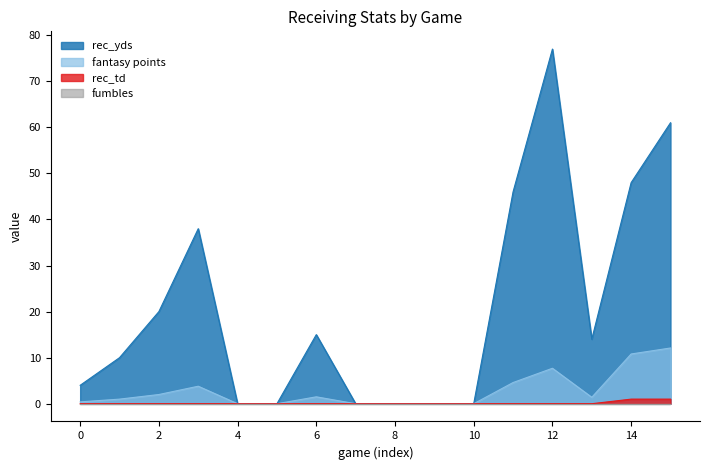

How many values in the fantasy points series are below 1?

7